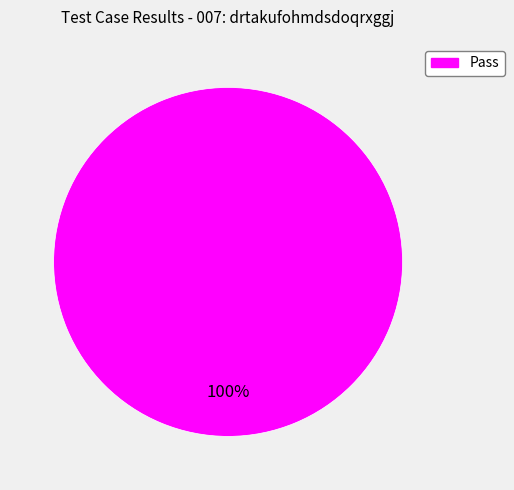

How many segments does this pie chart have?

1